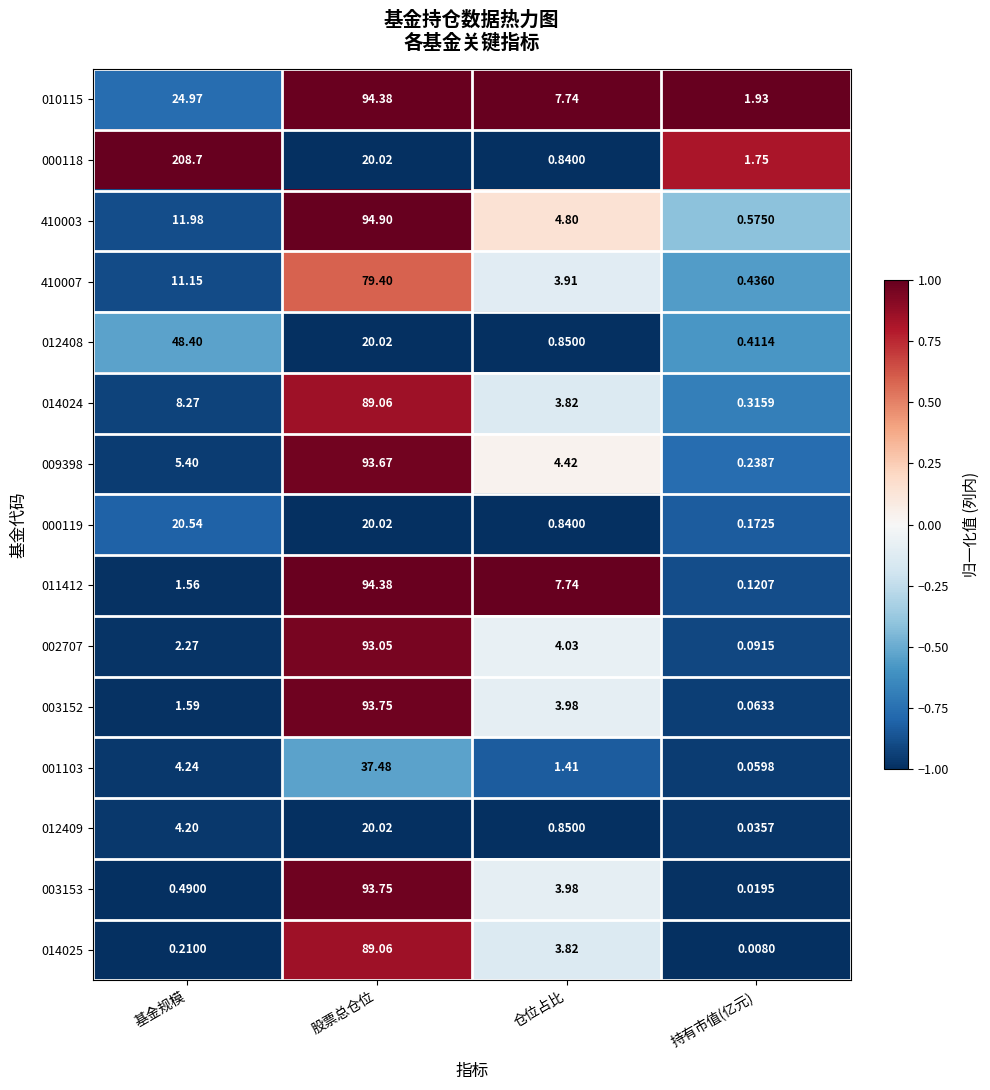

At which label does 000119 reach its peak?

基金规模